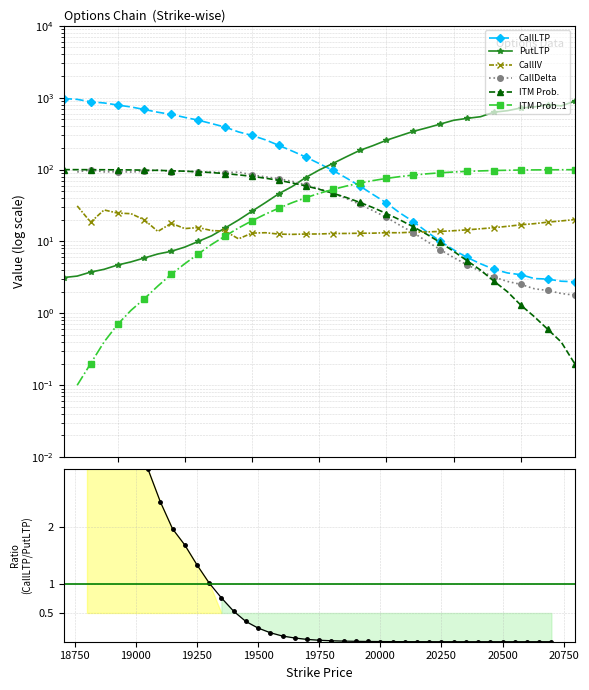

What is the difference between the highest and lowest values at 18800?

970.8